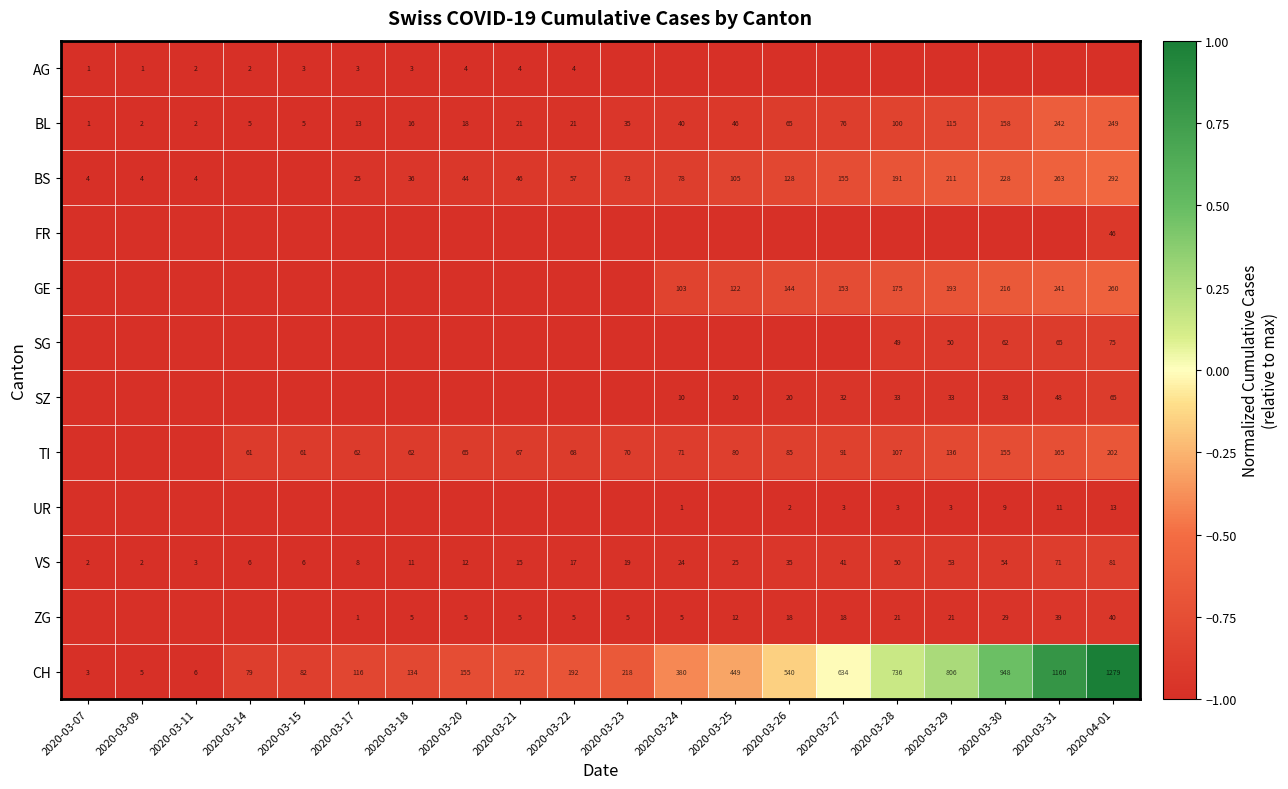

Is the value of CH at 2020-03-14 greater than the value of BS at 2020-03-25?

No